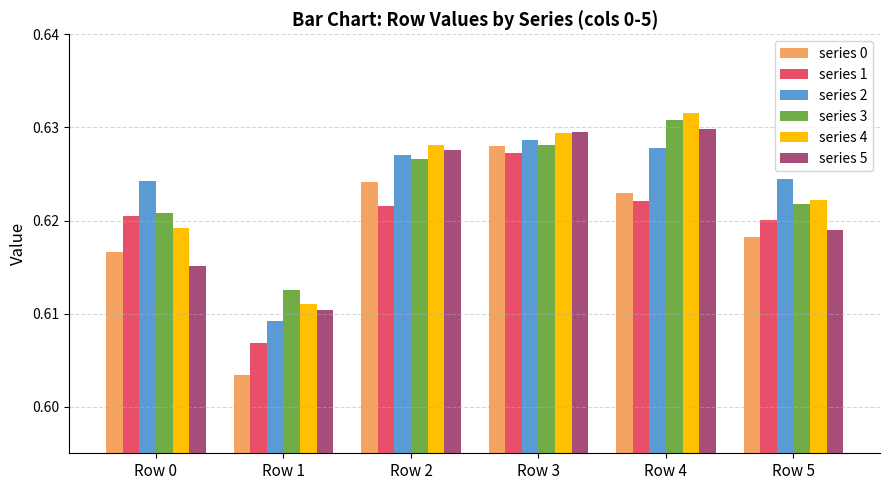

List the series in order of their peak value, highest first.

series 4, series 3, series 5, series 2, series 0, series 1